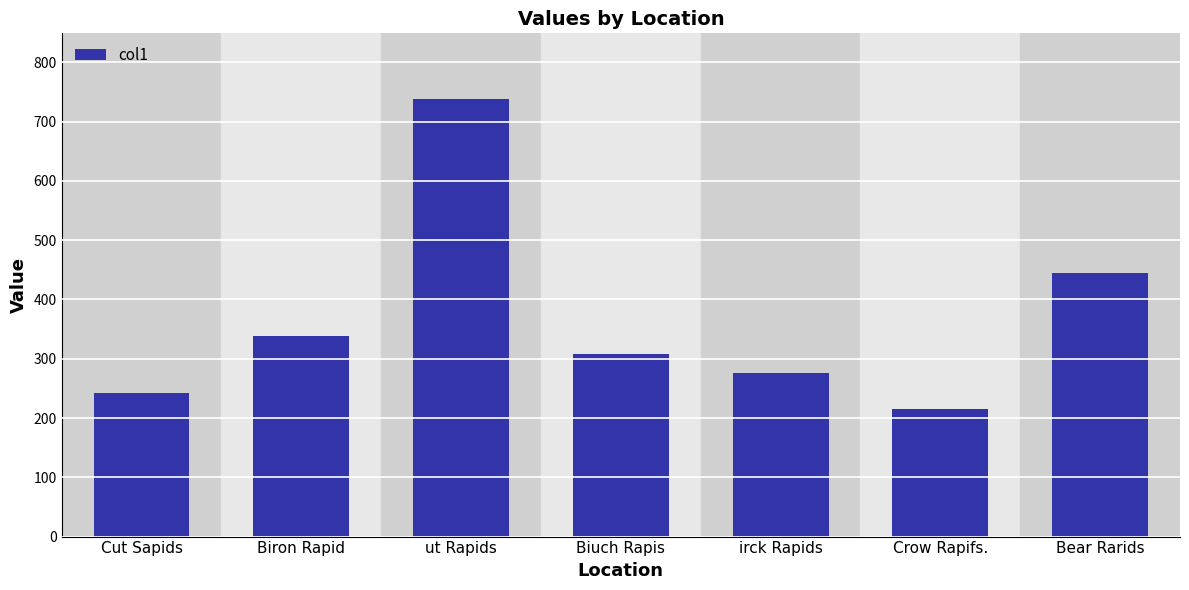

The chart shows a value of 275.3 at irck Rapids. True or false?

True